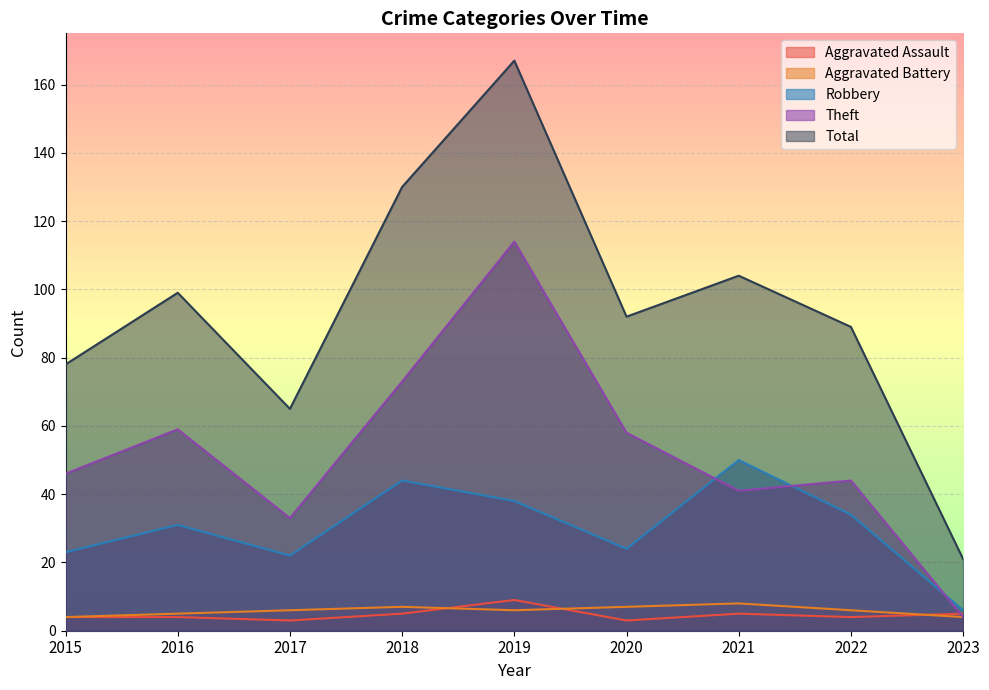

True or false: Total and Theft intersect in this chart.

False